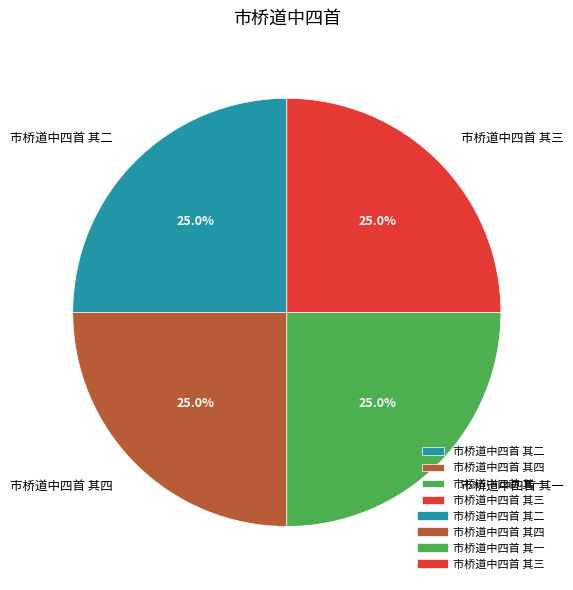

What portion of the pie excludes 市桥道中四首 其一?

75.0%